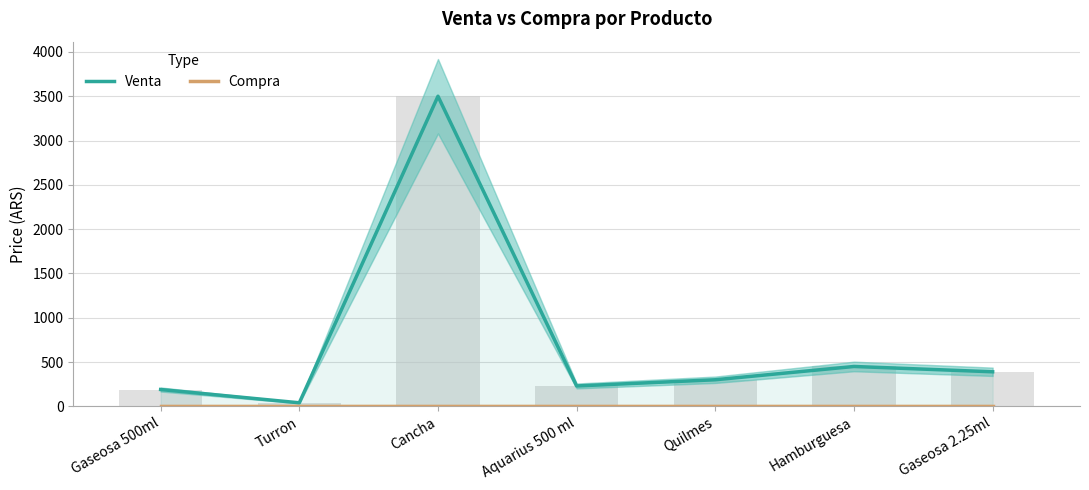

Which series has the widest spread of values?

Venta